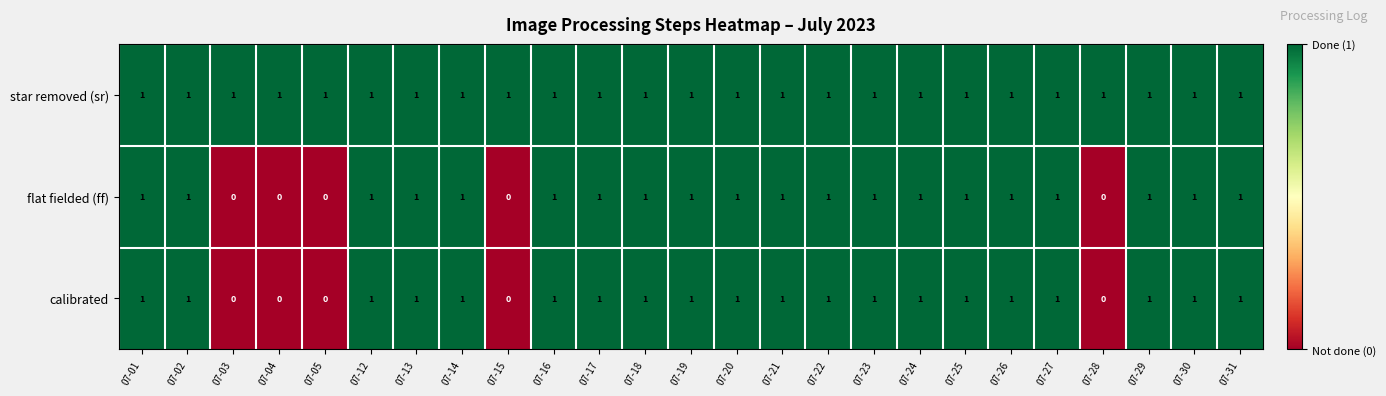

The star removed (sr) series shows 1 at 07-23. True or false?

True